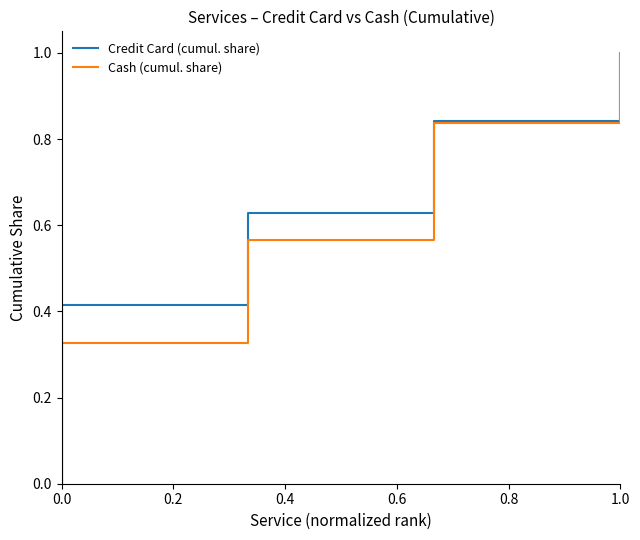

Is it true that Credit Card (cumul. share) equals 0.2 at 0.6?

False